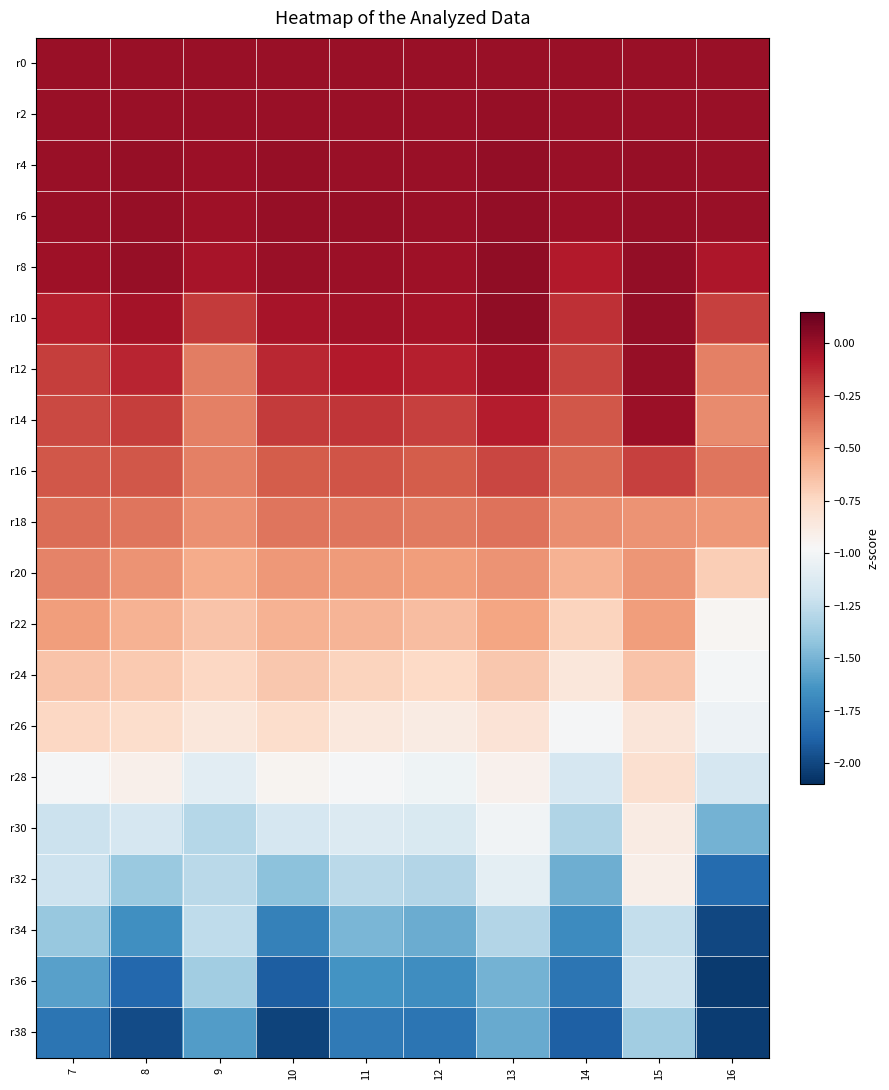

Which category has the lowest value across all series?

16